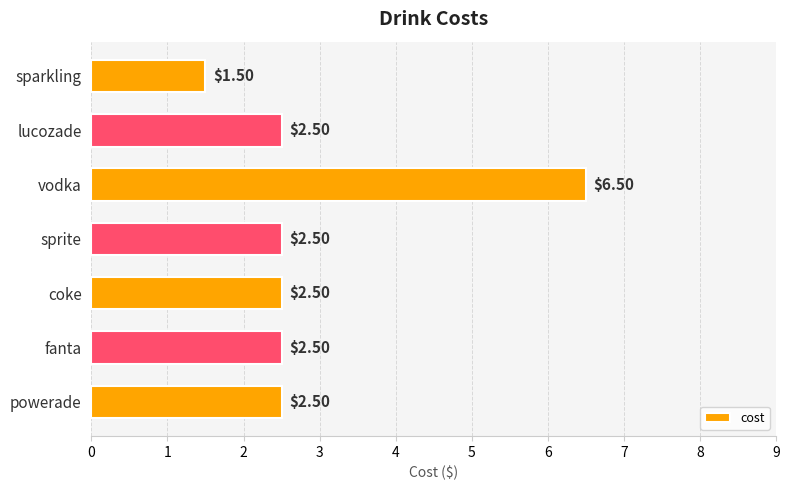

How many data points does each series have?

7